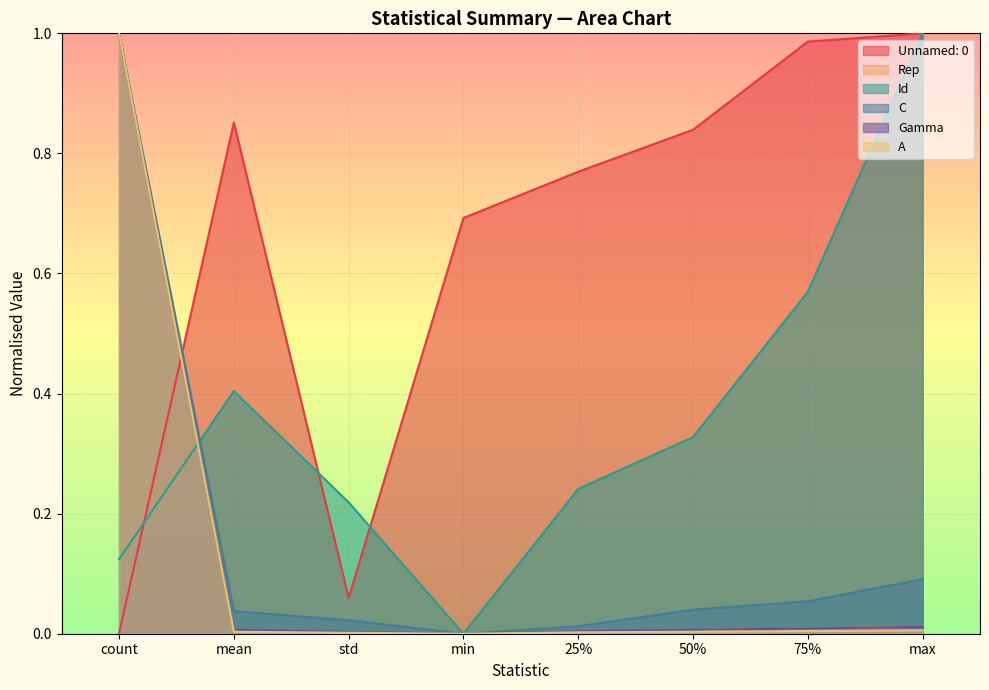

At which label does Rep reach its minimum?

min